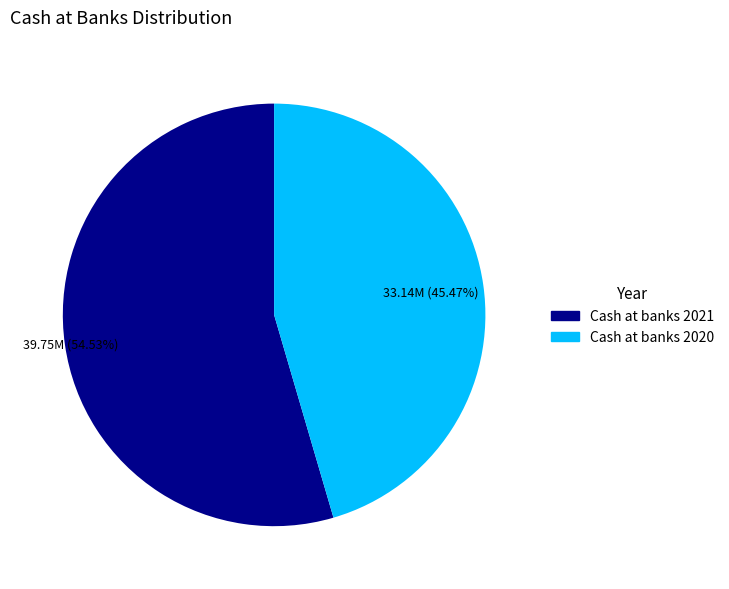

True or false: Cash at banks 2021 accounts for 60% of the total.

False